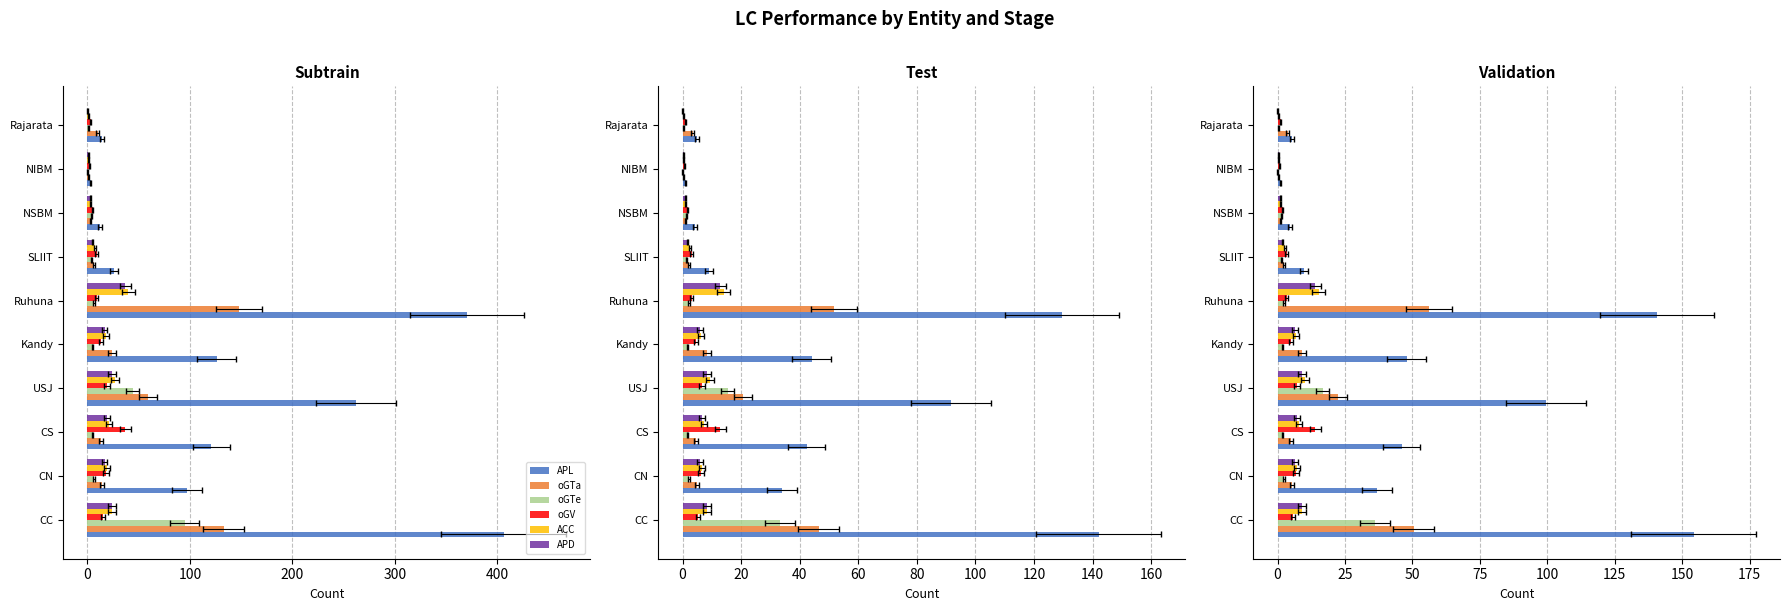

Reading right to left, list all the values displayed in this chart.

APL: 5.3	1.1	4.6	9.9	140.6	47.9	99.6	46.0	36.9	154.3
oGTa: 3.8	0.4	1.1	2.3	56.2	9.1	22.4	4.9	5.3	50.5
oGTe: 0.4	0.0	1.5	1.5	2.3	1.9	16.7	1.9	2.3	36.1
oGV: 1.1	0.8	1.9	3.4	3.4	4.9	7.2	14.1	6.8	5.7
ACC: 0.4	0.4	1.1	2.7	15.2	6.8	10.3	8.0	7.2	9.1
APD: 0.0	0.4	1.1	1.9	14.1	6.5	9.1	7.2	6.5	9.1